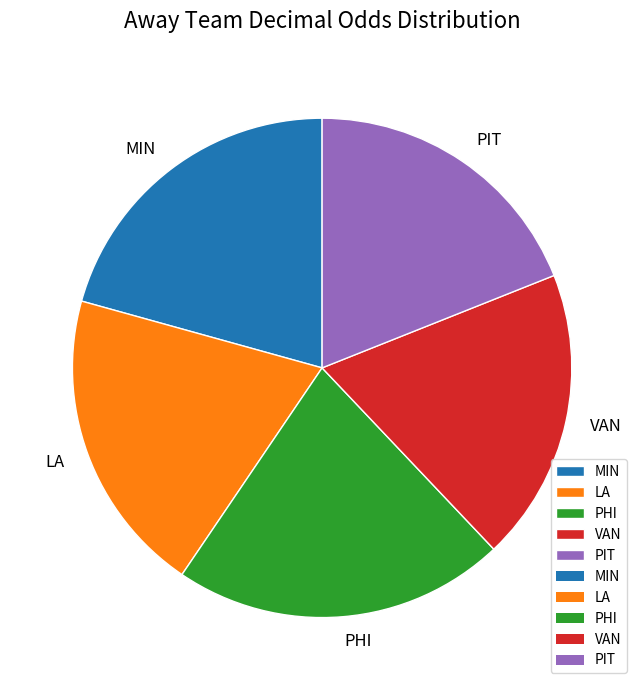

The VAN slice represents 19% of the pie. True or false?

True